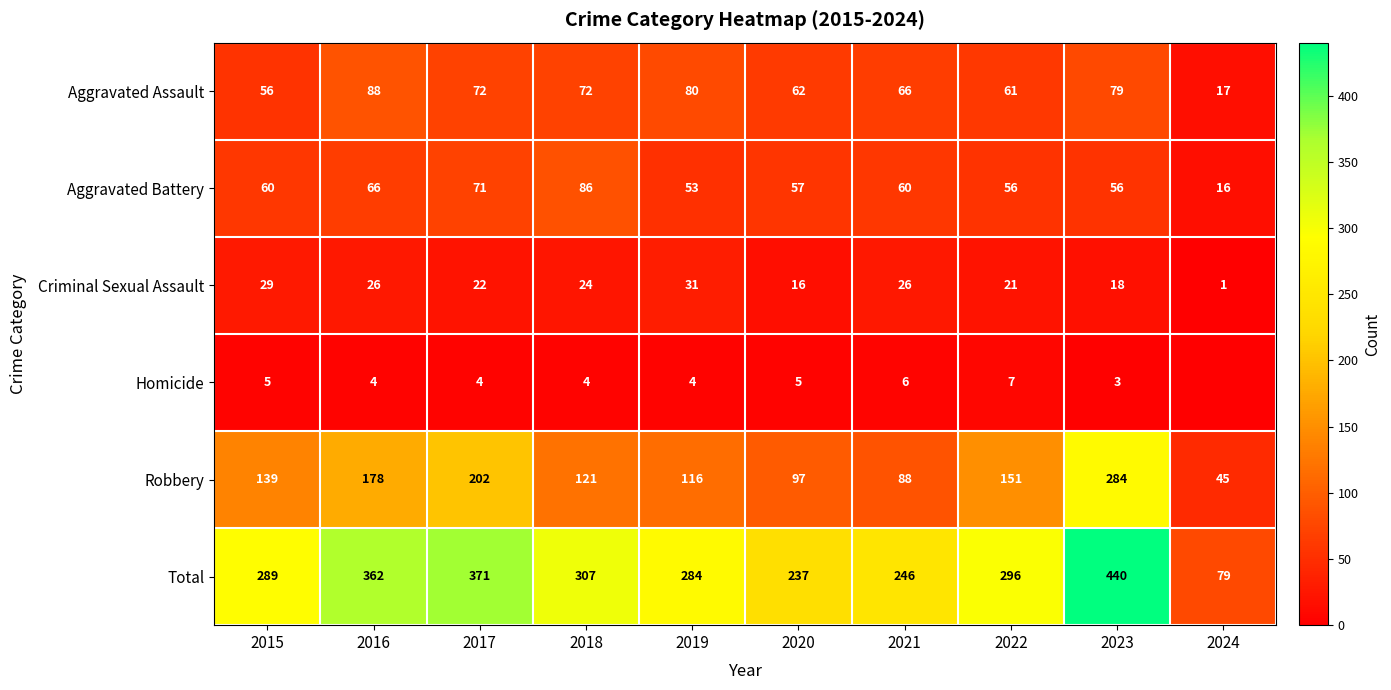

True or false: Criminal Sexual Assault has a value of 24 at 2018.

True